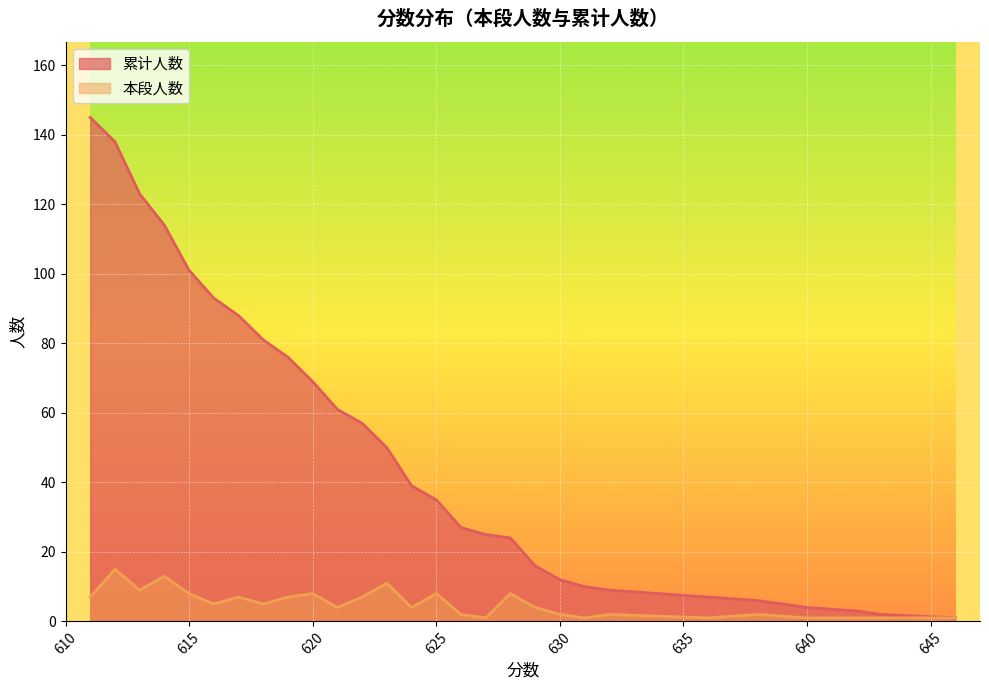

Is it true that 本段人数 equals 1 at 631?

True